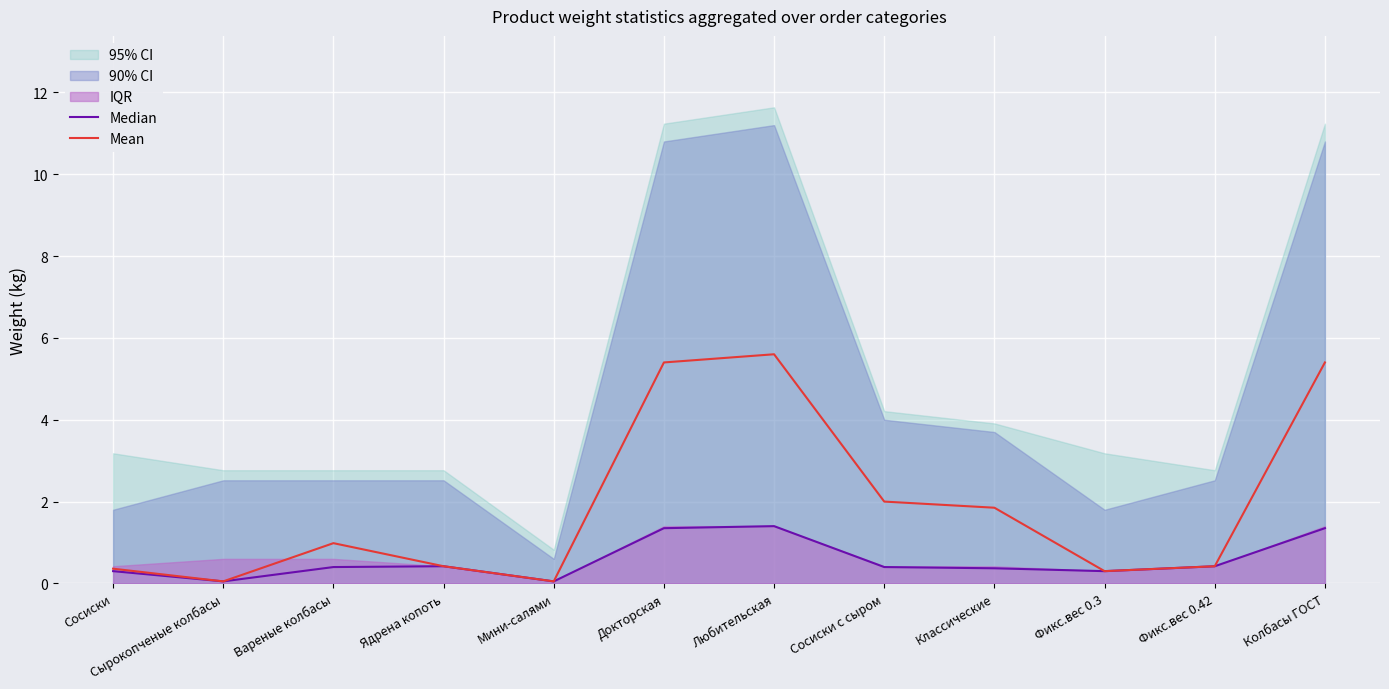

How many lines are shown in the chart?

2